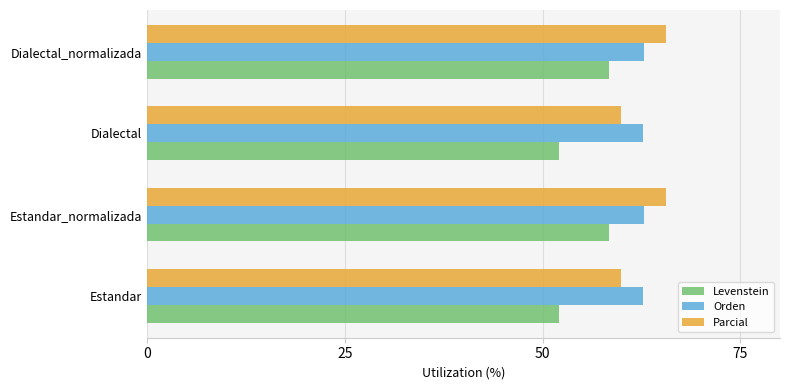

True or false: Parcial has a value of 23.4 at Dialectal_normalizada.

False